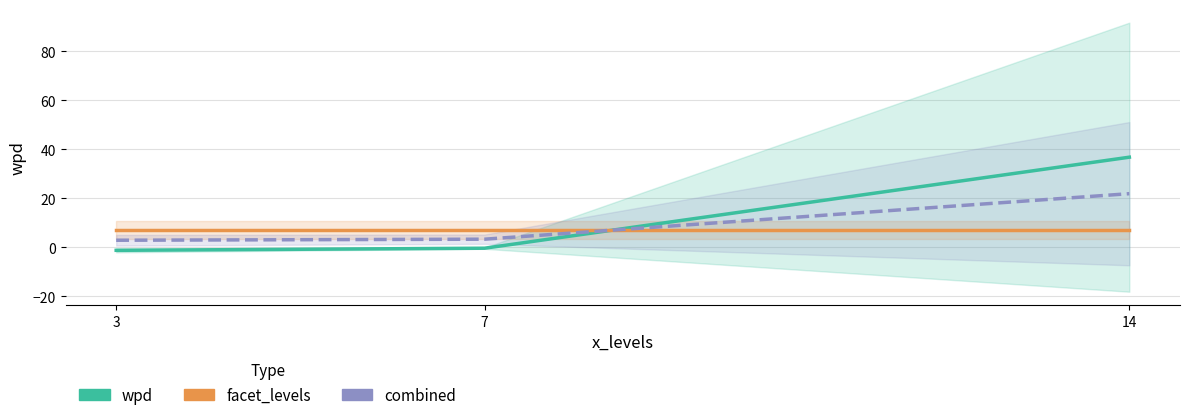

Which label corresponds to the largest value in the chart?

14